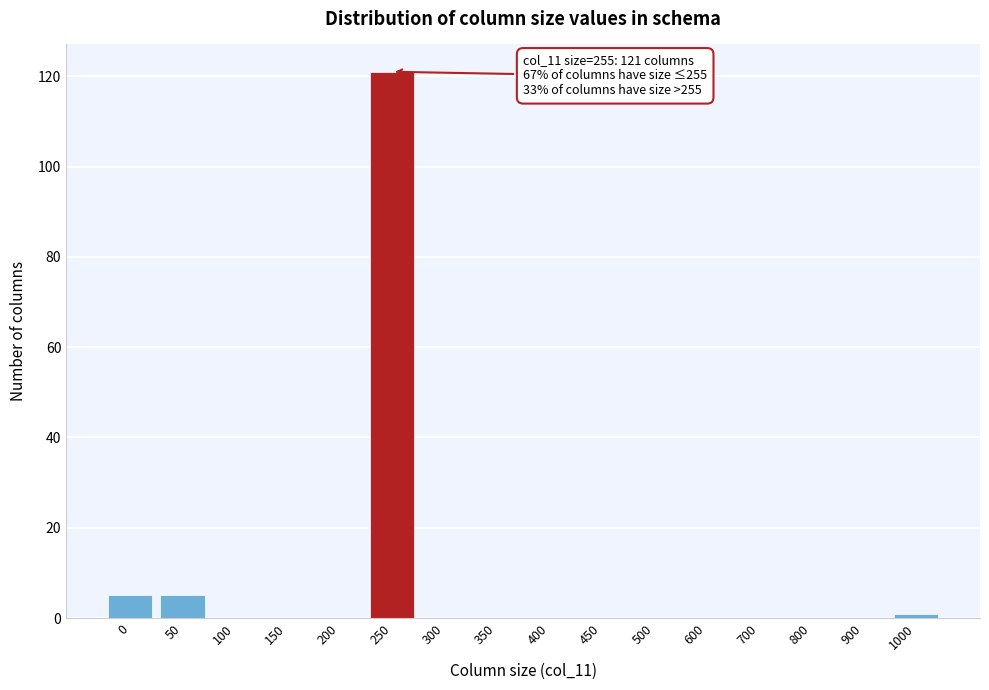

Reading right to left, list all the values displayed in this chart.

1000=1	900=0	800=0	700=0	600=0	500=0	450=0	400=0	350=0	300=0	250=121	200=0	150=0	100=0	50=5	0=5